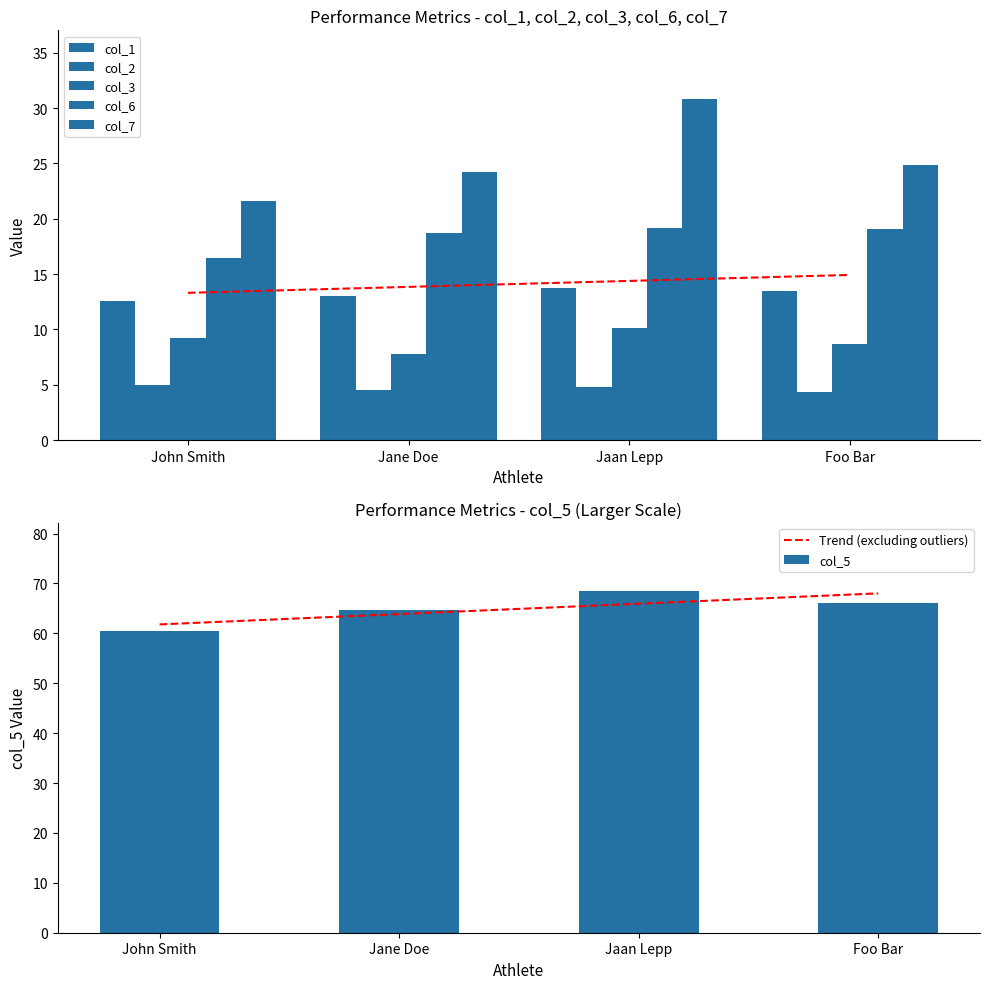

At which category is the sum across all series the highest?

Jaan Lepp